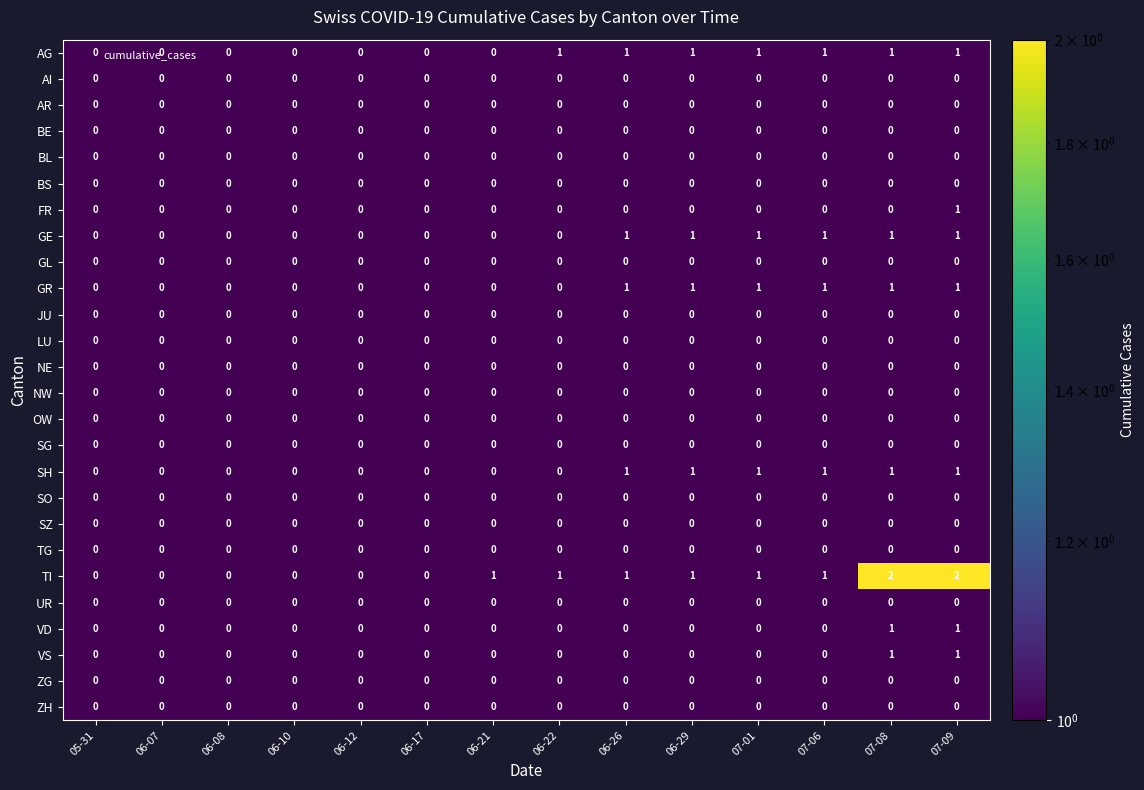

What is the sum of all AG values?

7